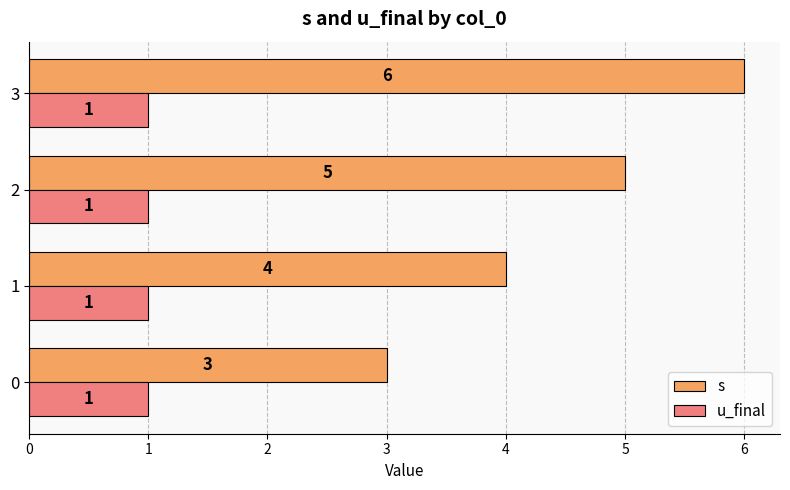

Which series has the widest spread of values?

s